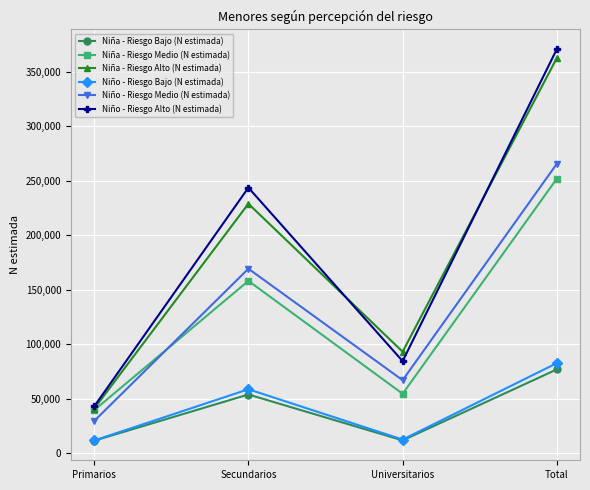

The value of Niña - Riesgo Alto (N estimada) at Primarios is 14770. True or false?

False